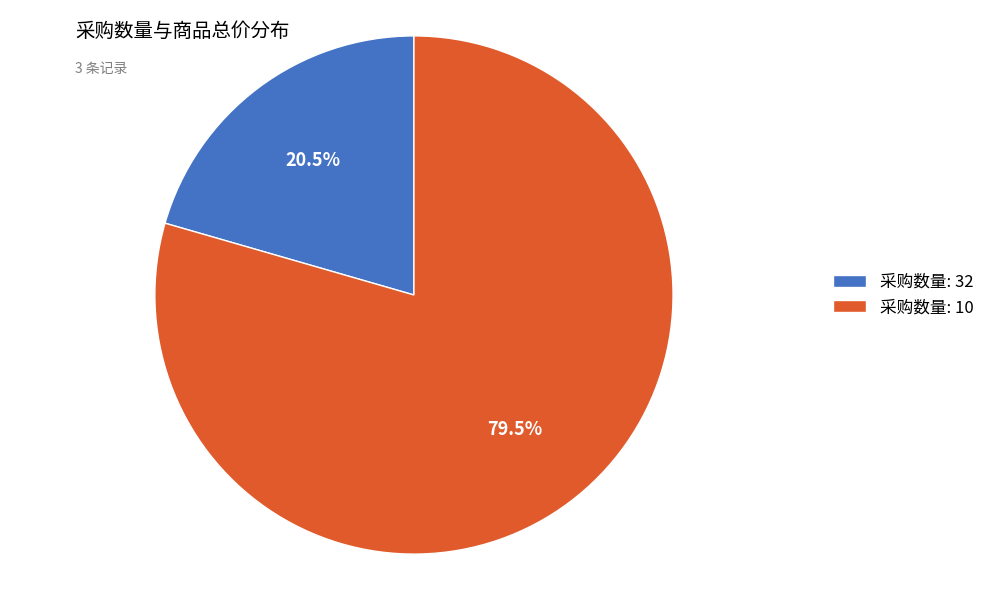

Which category has the smallest portion of the pie?

采购数量: 32